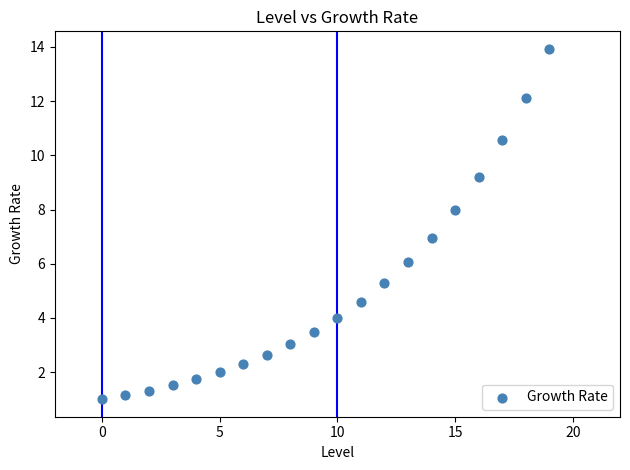

What is the range of Y values (max minus min)?

12.9